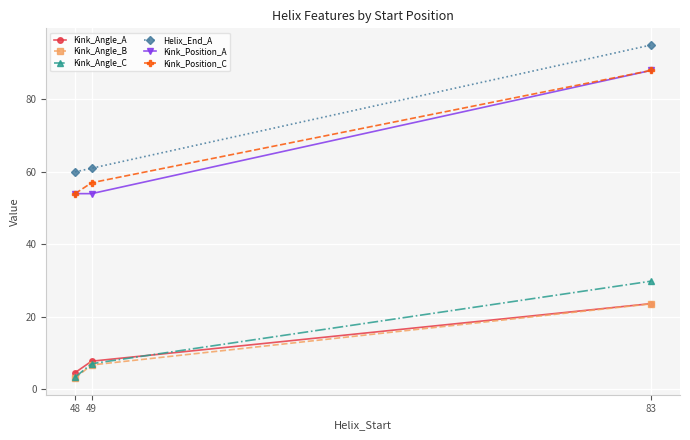

Does the chart have visible grid lines?

Yes